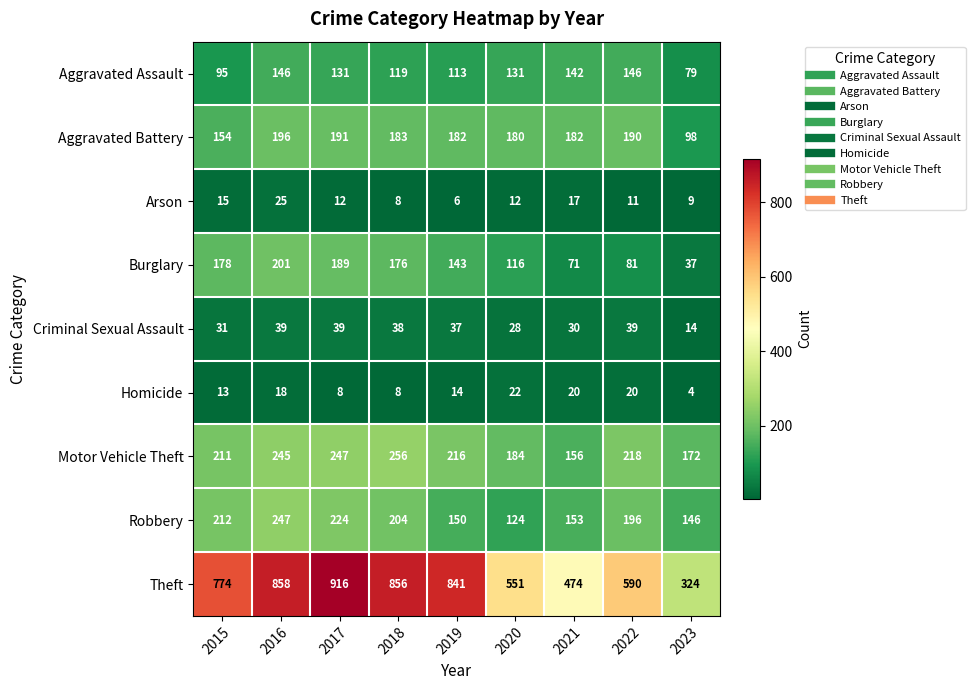

What is the spread (max minus min) of values at 2021?

457